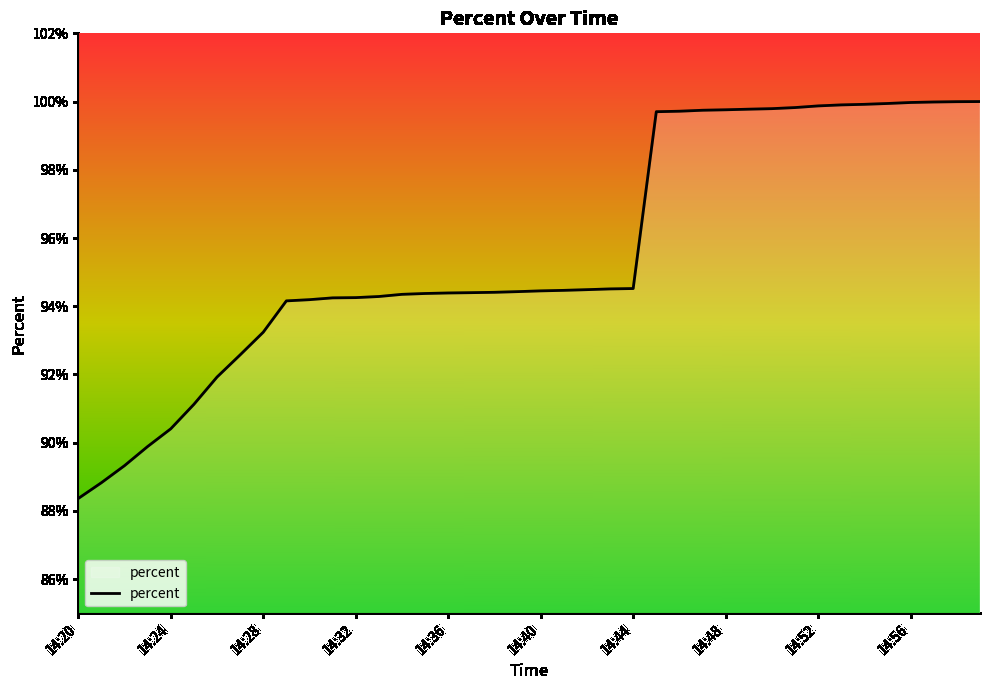

Does the chart display data point markers on the line(s)?

No